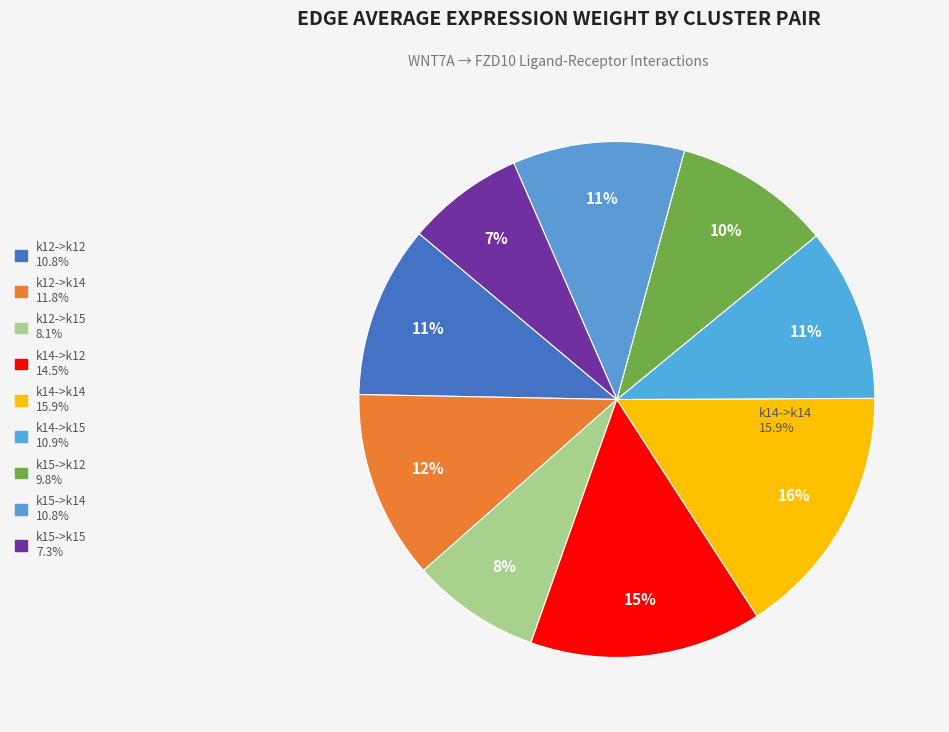

What is the total percentage of k15->k14 and k12->k12?

21.6%